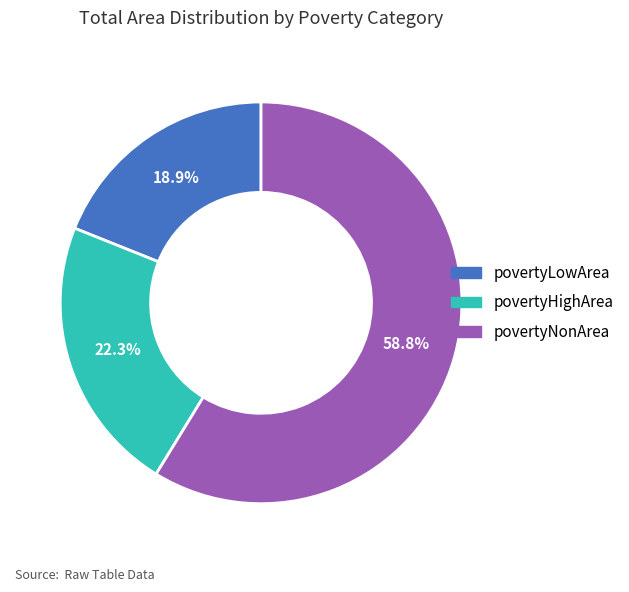

Rank the categories by value from lowest to highest.

povertyLowArea, povertyHighArea, povertyNonArea